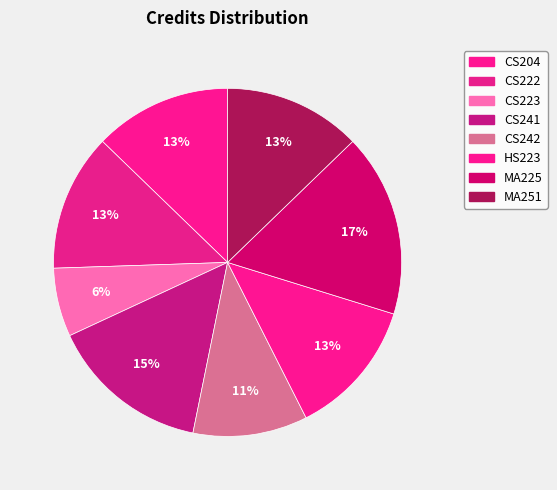

How many slices are in this pie chart?

8